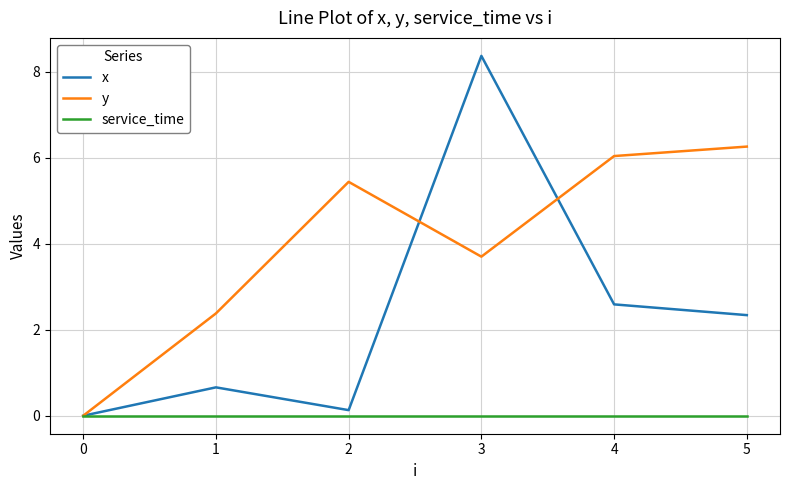

At which category is the sum across all series the highest?

3